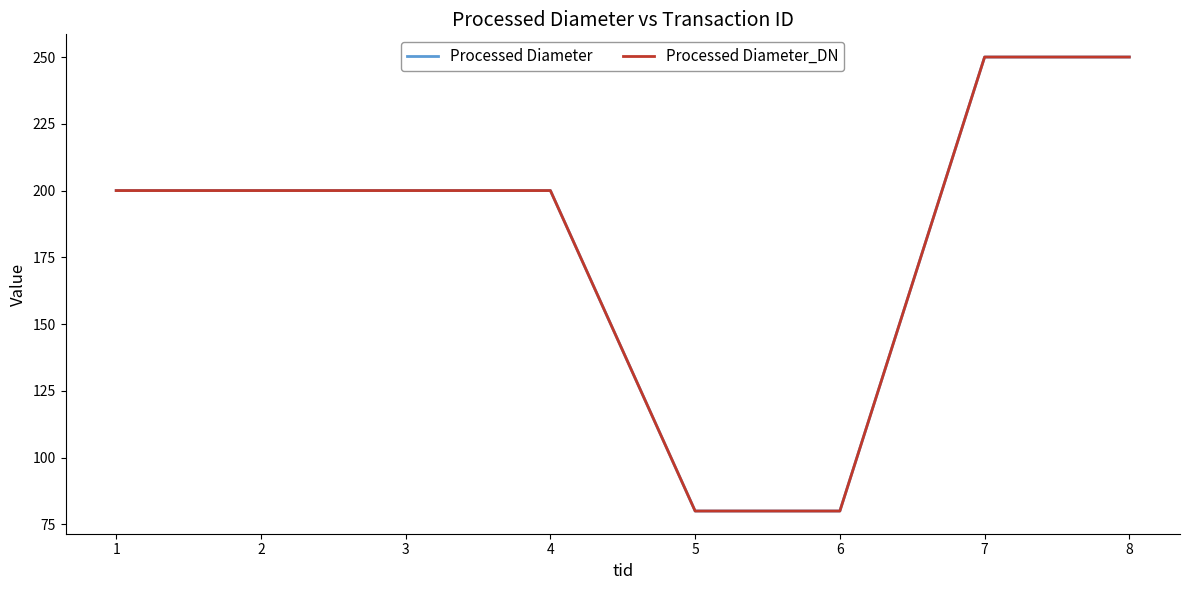

The value of Processed Diameter_DN at 1 is 48. True or false?

False